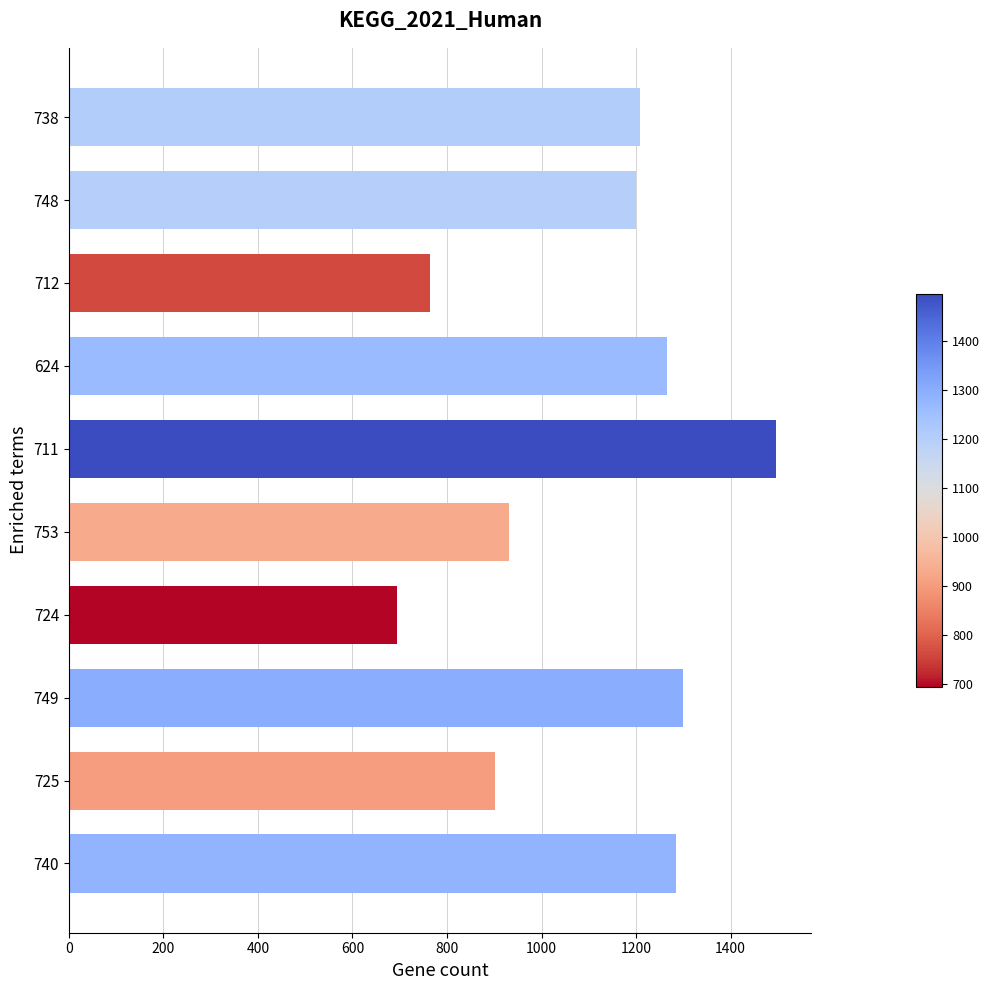

At which label is the value closest to 1095?

748